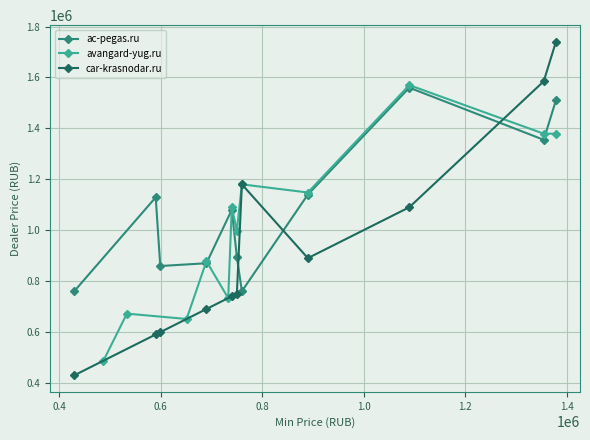

Is this an area chart (filled region under the line)?

No